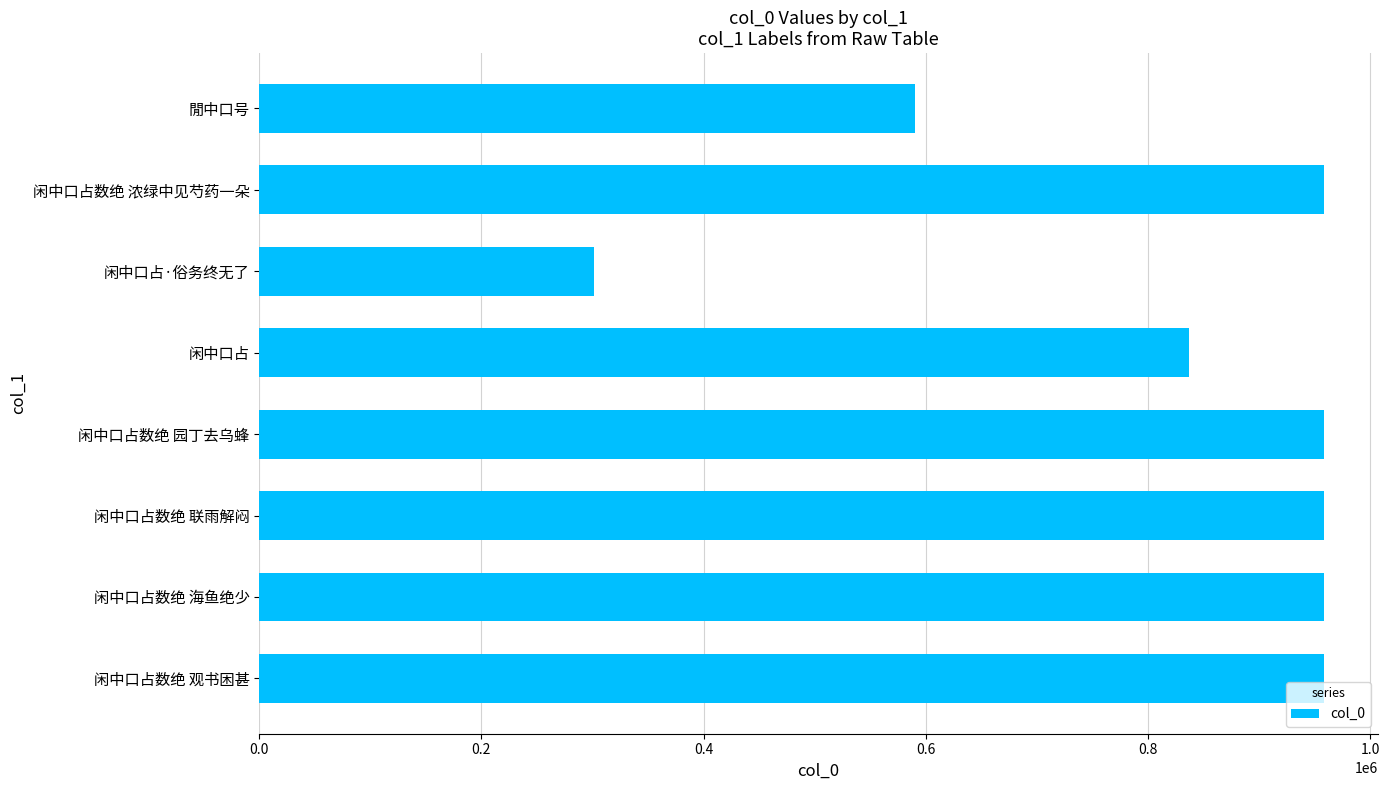

What is the change in value from 闲中口占数绝 联雨解闷 to 閒中口号?

-368434